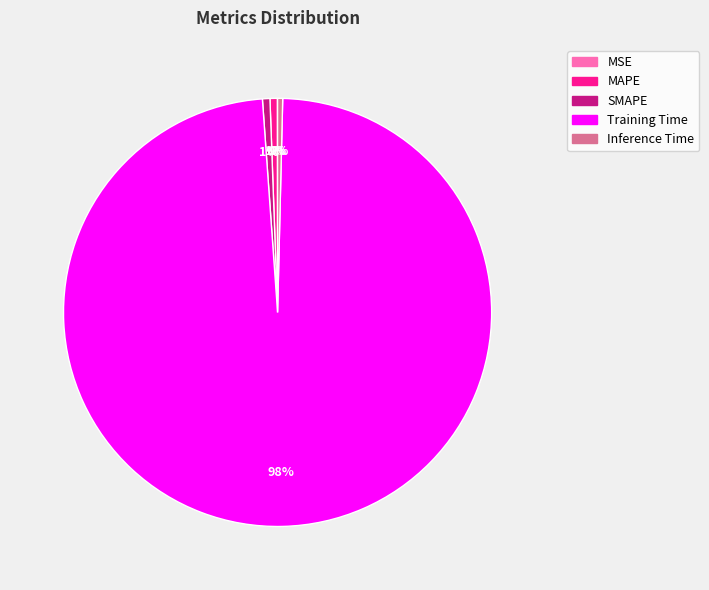

Is the sum of SMAPE and MAPE greater than half?

No